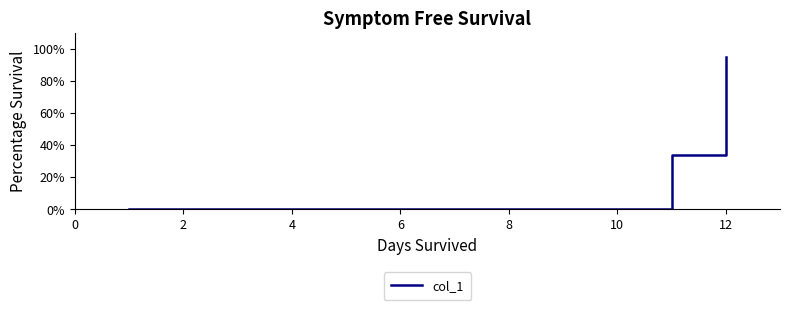

Reading left to right, list all the values displayed in this chart.

0.0	0.0	0.0	0.0	0.0	0.0	0.0	0.0	0.0	0.0	34.0	95.2